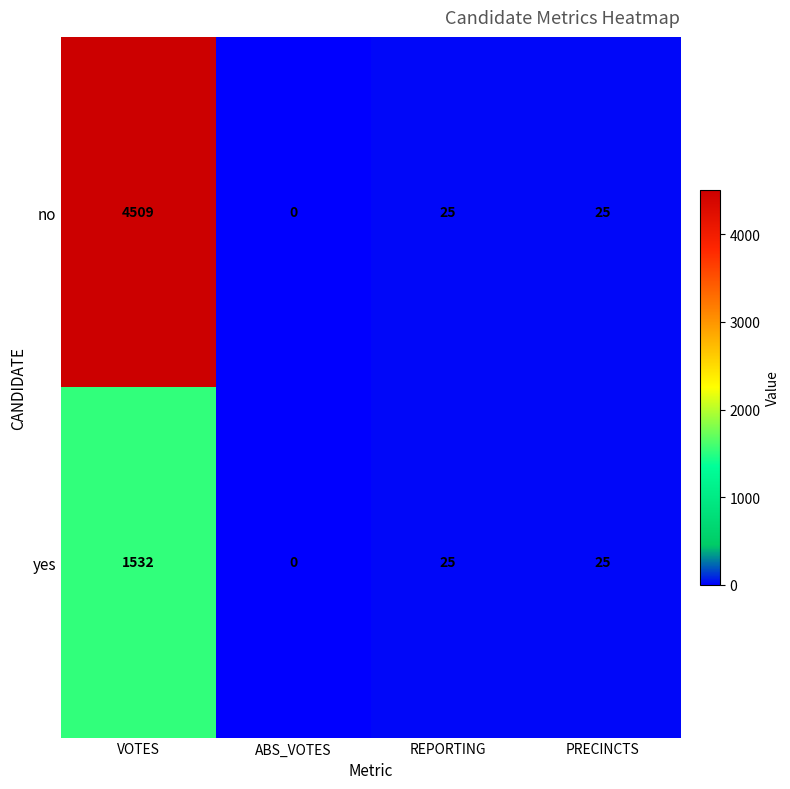

What is the maximum value shown in the chart?

4509